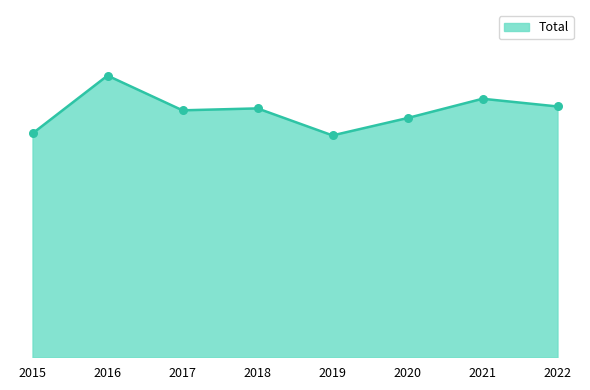

What is the change in value from 2016 to 2021?

-12